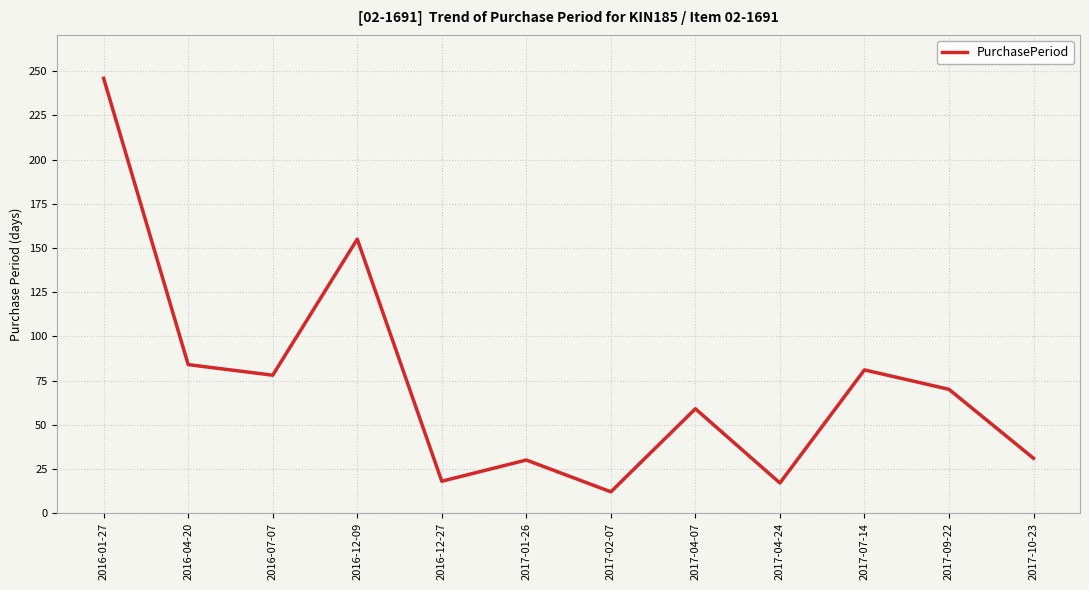

At which category does the chart reach its minimum across all series?

2017-02-07